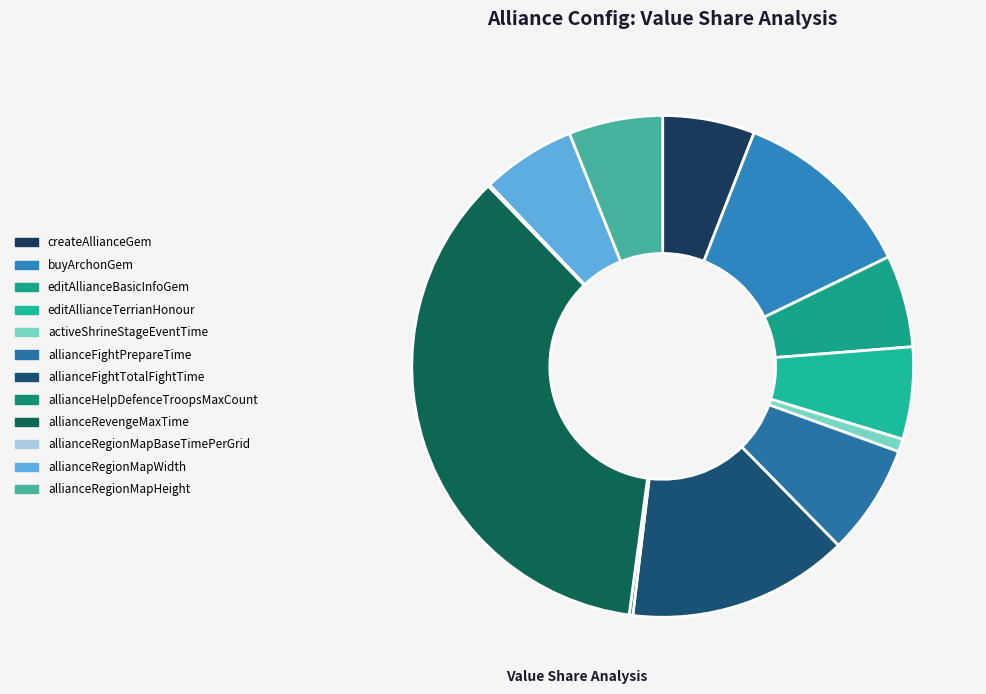

What percentage is the allianceRegionMapHeight slice, to the nearest percent?

6%